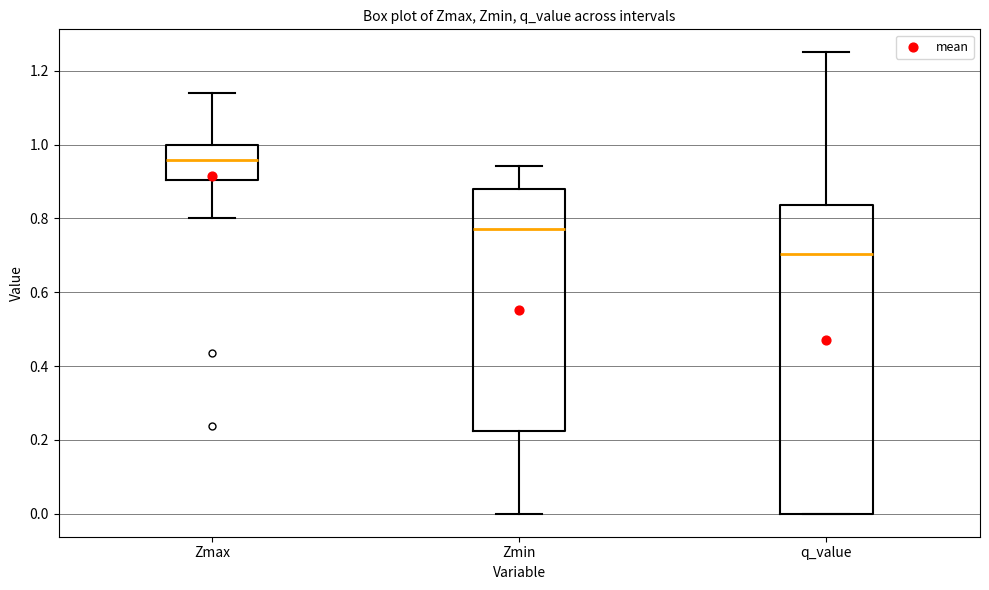

Reading left to right, read every box against the y-axis: the position of its median line, the range the box covers, and the ends of its whiskers. The values are not printed on the chart, so give them approximately, as read against the axis.

Zmax: median 0.96, box 0.90 to 1.00, whiskers 0.80 to 1.14
Zmin: median 0.78, box 0.22 to 0.88, whiskers 0.00 to 0.94
q_value: median 0.70, box 0.00 to 0.84, whiskers 0.00 to 1.26